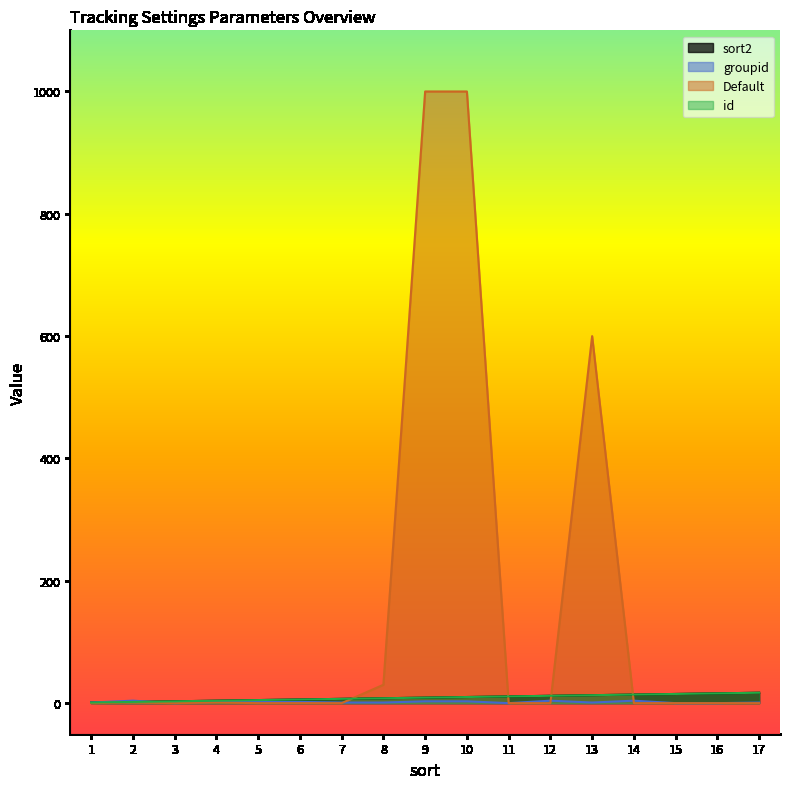

Reading left to right, transcribe all the data shown in this chart.

sort2: 1=1	2=2	3=3	4=4	5=5	6=6	7=7	8=8	9=9	10=10	11=11	12=12	13=13	14=14	15=15	16=16	17=17
groupid: 1=1	2=4	3=0	4=2	5=2	6=2	7=1	8=1	9=3	10=3	11=0	12=4	13=1	14=4	15=0	16=0	17=1
Default: 1=0	2=1	3=0	4=1	5=0	6=0	7=0	8=30	9=1000	10=1000	11=0	12=0	13=600	14=0	15=0	16=0	17=0
id: 1=1	2=2	3=3	4=4	5=5	6=6	7=7	8=8	9=9	10=10	11=11	12=12	13=13	14=14	15=15	16=16	17=17